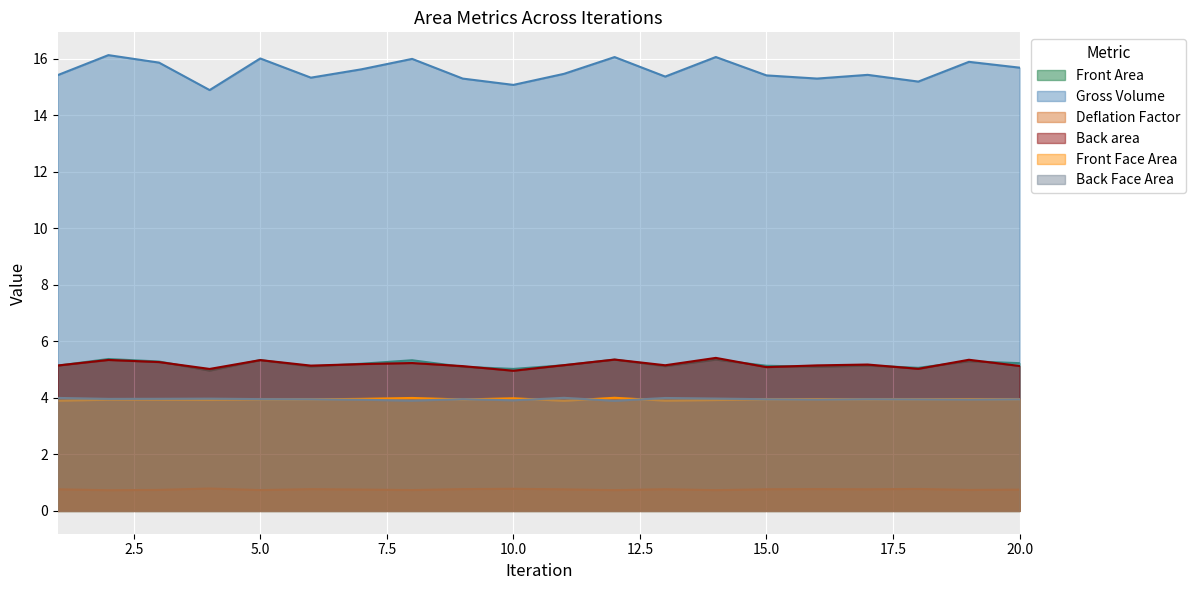

How many distinct data groups are displayed?

6